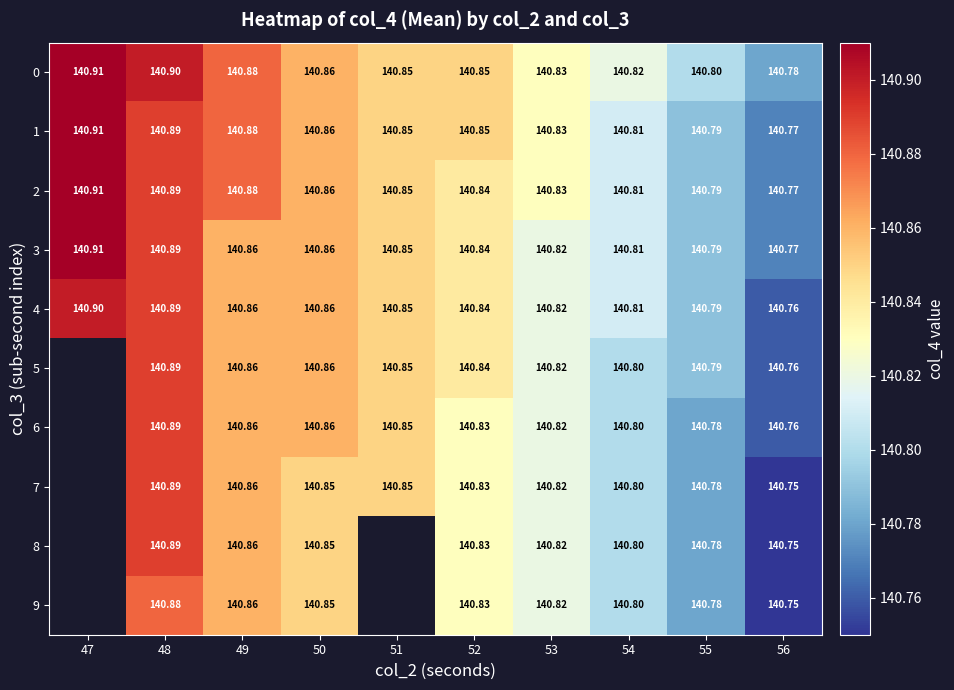

List the labels in order of 2 value, smallest first.

56, 55, 54, 53, 52, 51, 50, 49, 48, 47